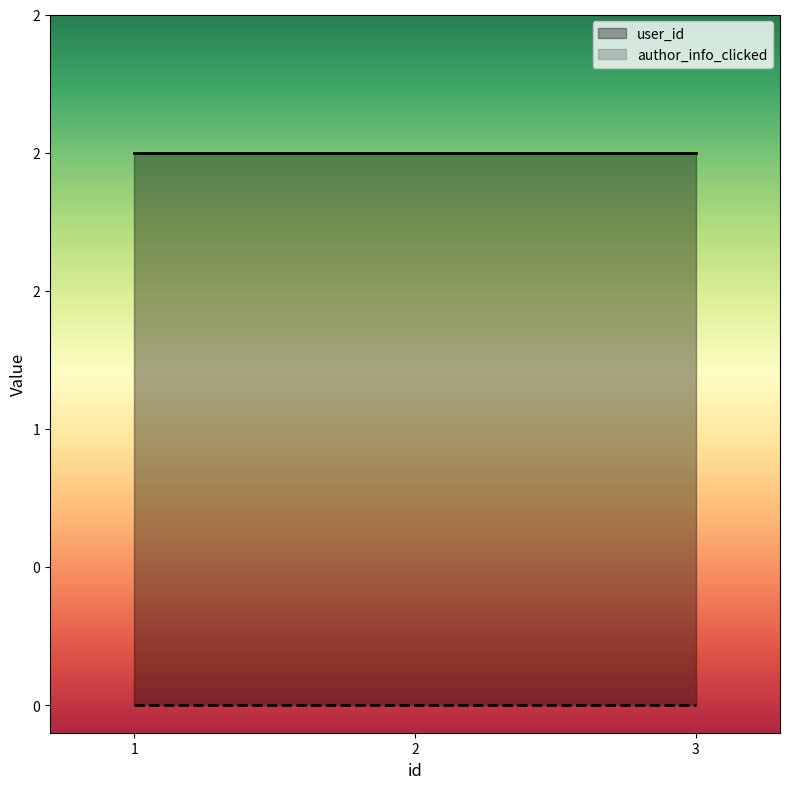

What is the total value across all series at 3?

2